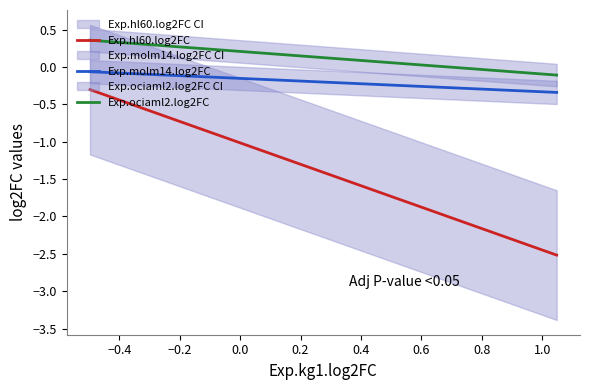

How many values in the Exp.hl60.log2FC series exceed -1?

1